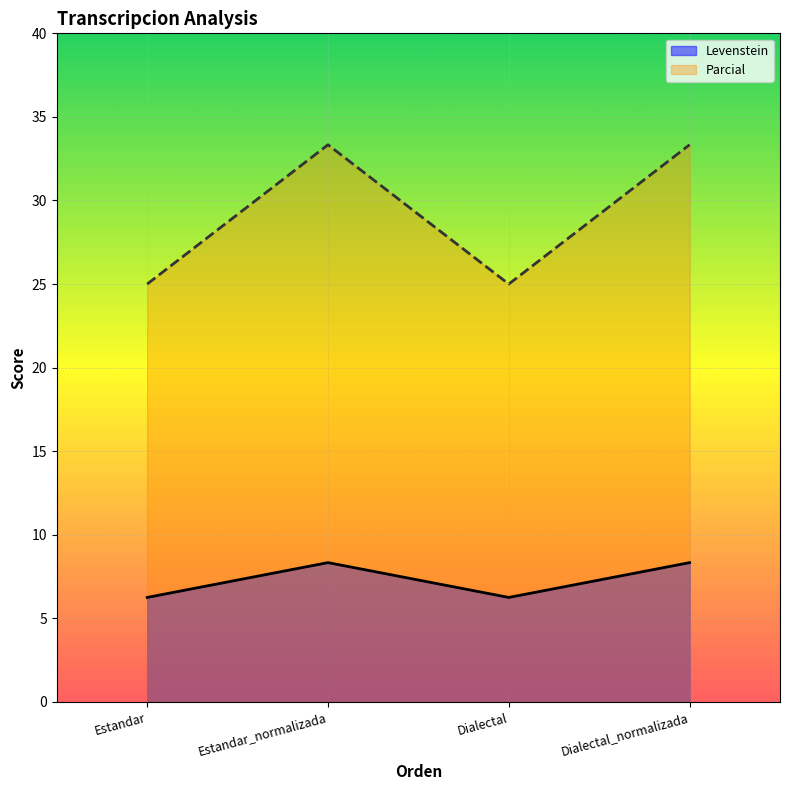

True or false: Levenstein and Parcial intersect in this chart.

False